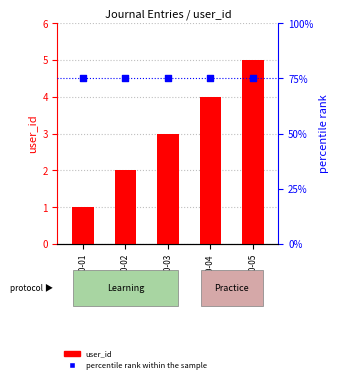

At which category is the sum across all series the highest?

2023-10-05